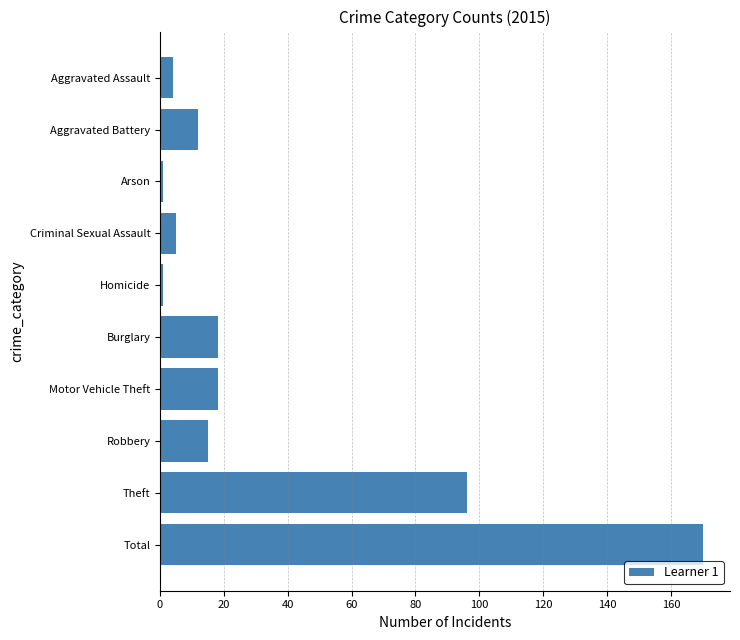

Reading bottom to top, transcribe all the data shown in this chart.

170	96	15	18	18	1	5	1	12	4